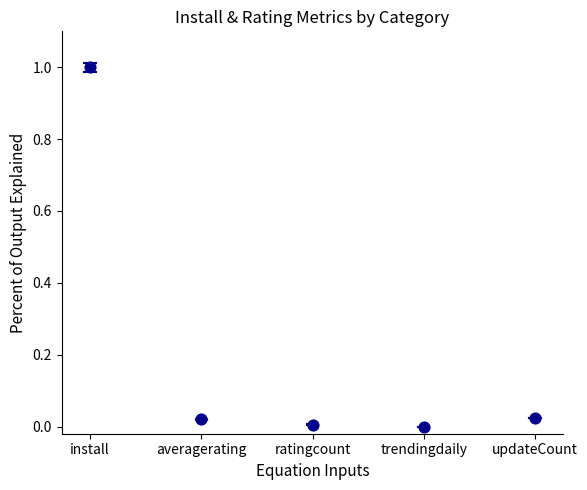

What is the range of Y values (max minus min)?

1.0